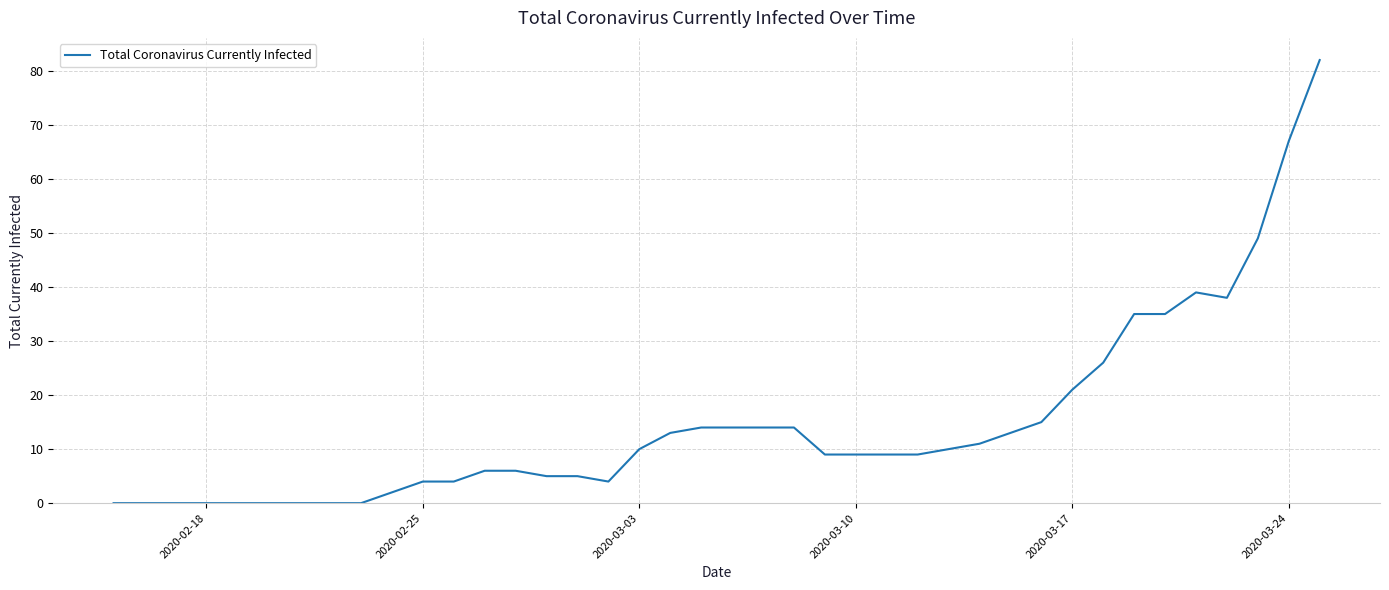

What is the difference between the maximum and minimum values?

82